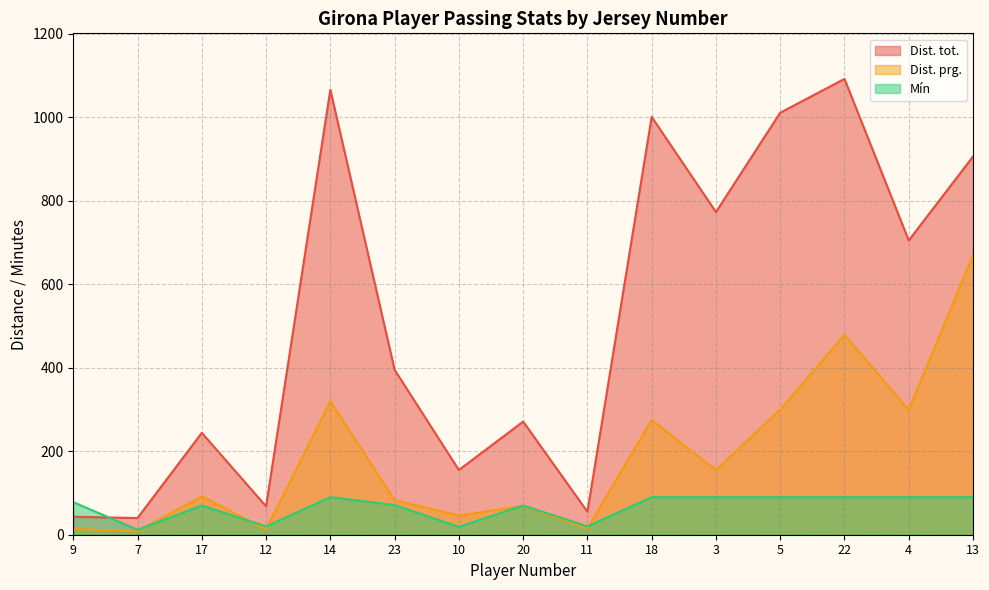

At which category is the sum across all series the highest?

13